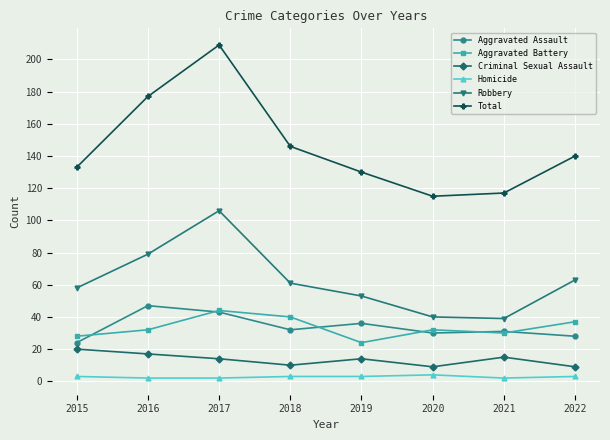

What are all the series names shown in the legend?

Aggravated Assault, Aggravated Battery, Criminal Sexual Assault, Homicide, Robbery, Total